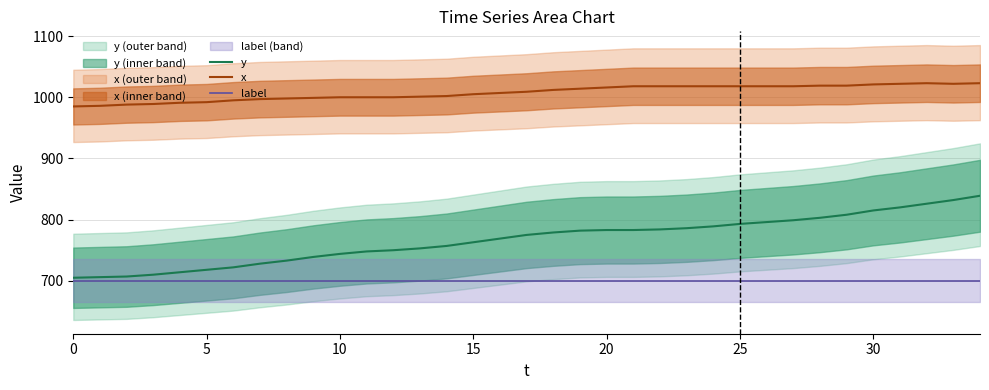

What is the maximum value shown in the chart?

1023